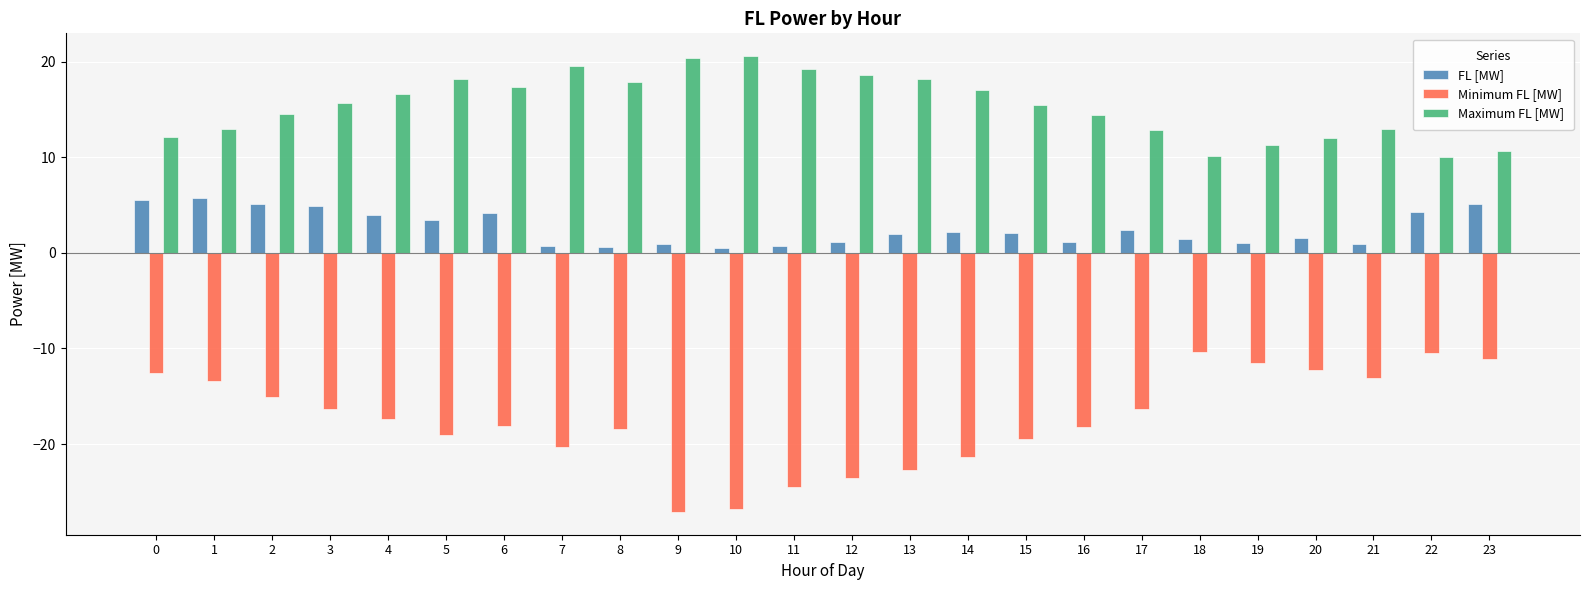

What is the maximum value for Maximum FL [MW]?

20.6